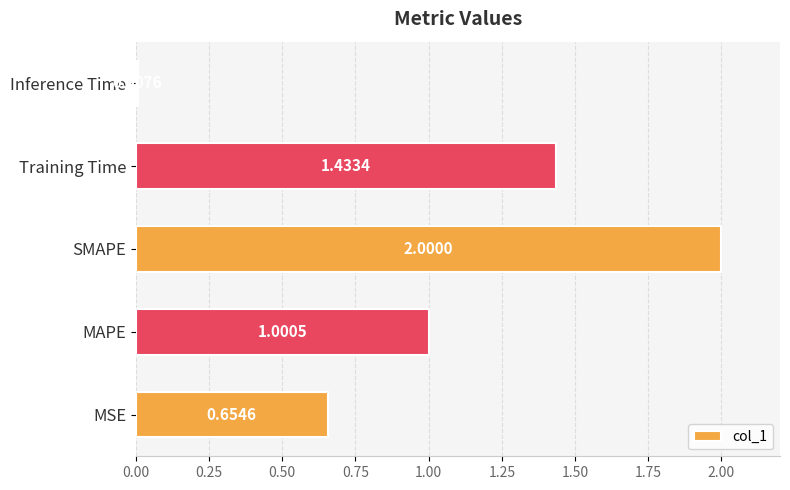

What is the difference between the maximum and minimum values?

2.0